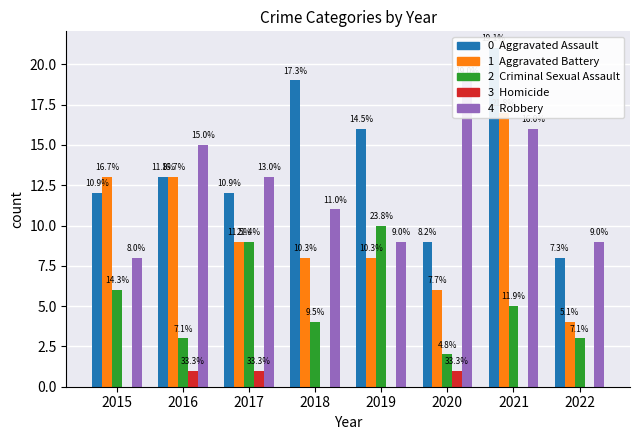

Which series has the widest spread of values?

Aggravated Assault